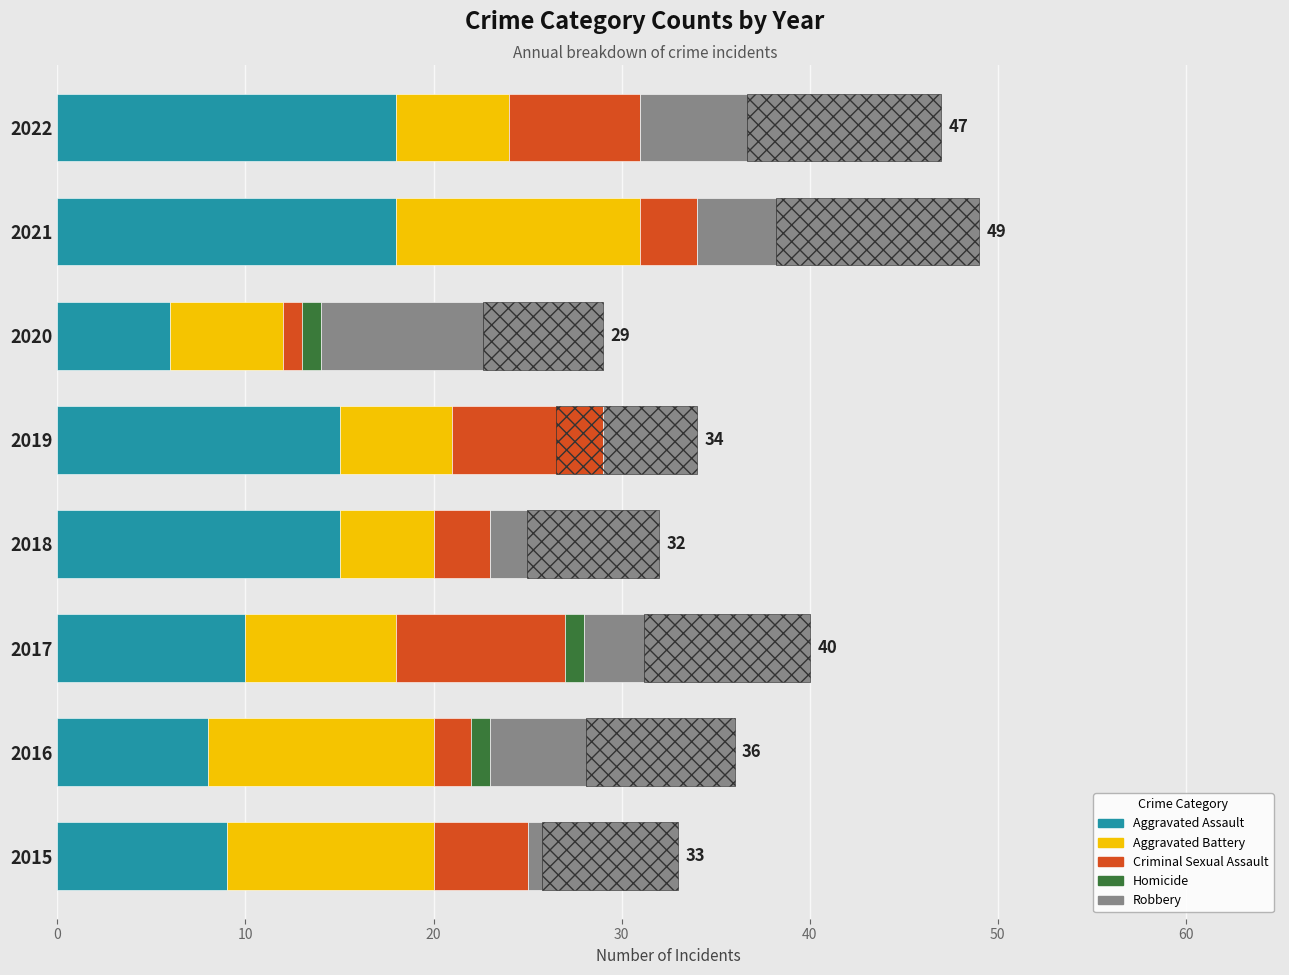

Count the number of data series in this chart.

5